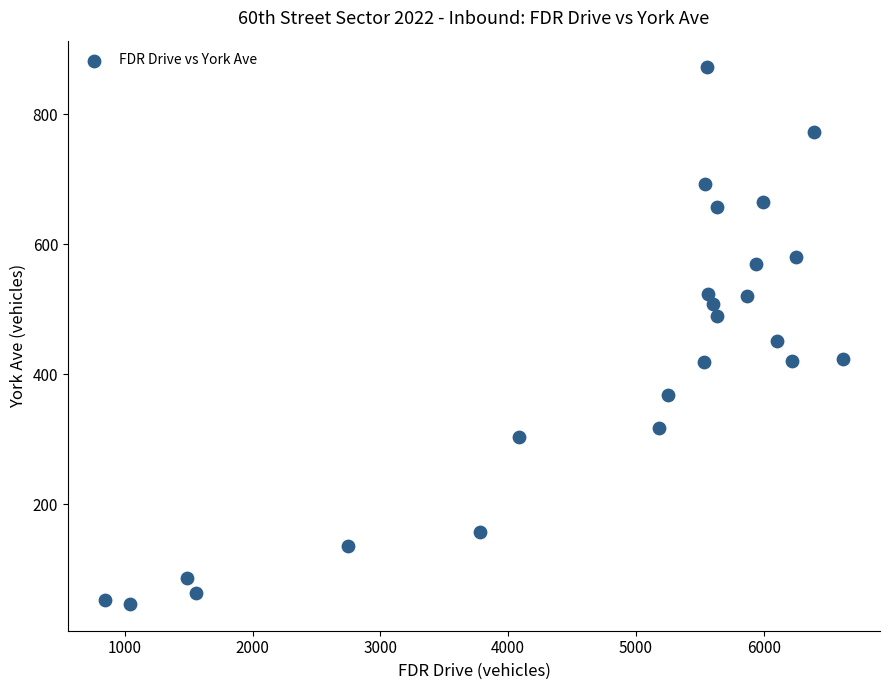

What is the range of Y values (max minus min)?

825